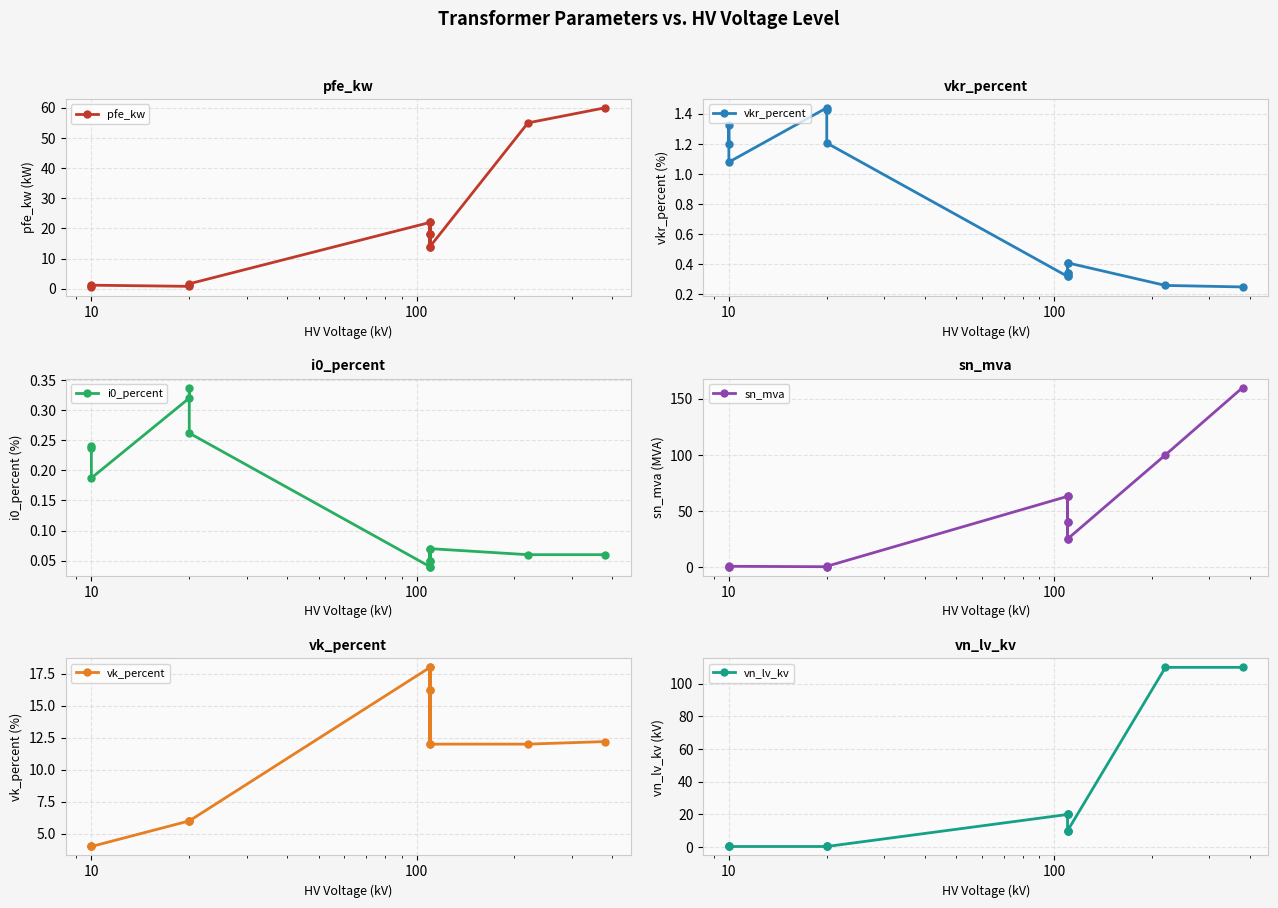

How many times do i0_percent and sn_mva cross each other?

2